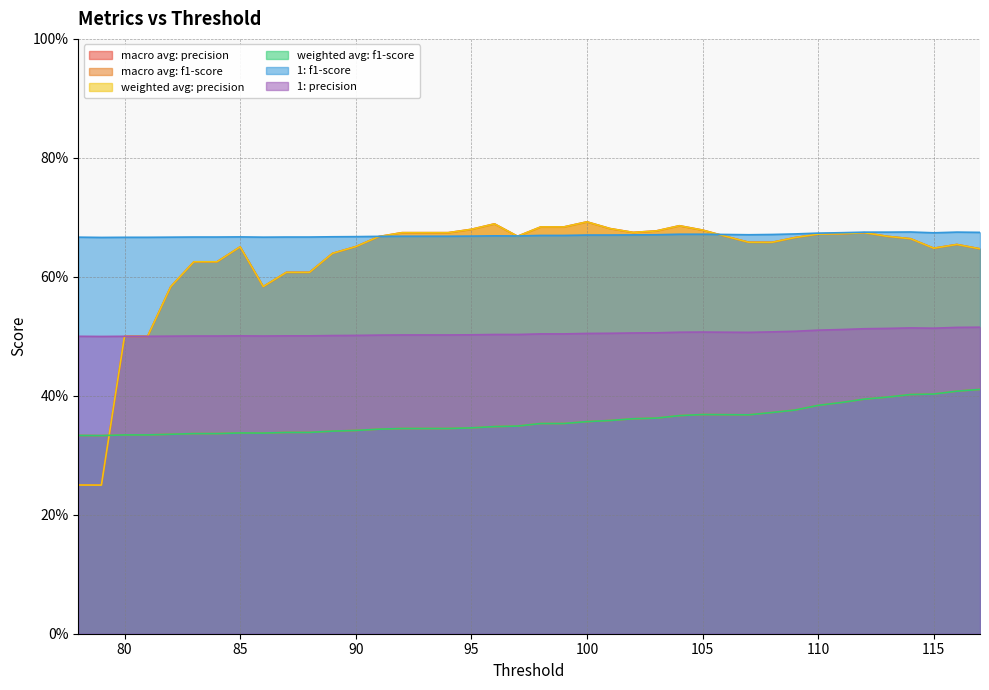

What is the value of the macro avg: f1-score point at the 37th from the left?

0.4